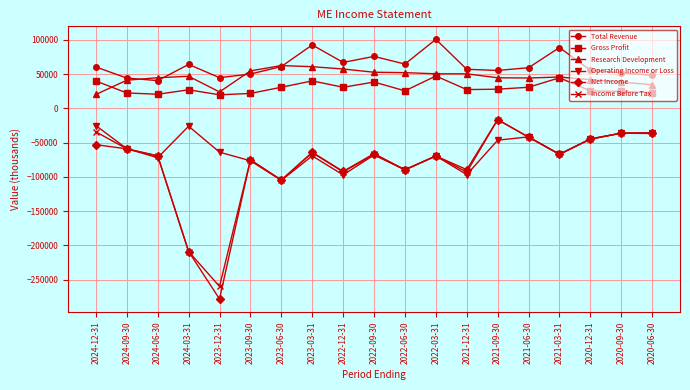

How many values in the Research Development series are below 45600?

9